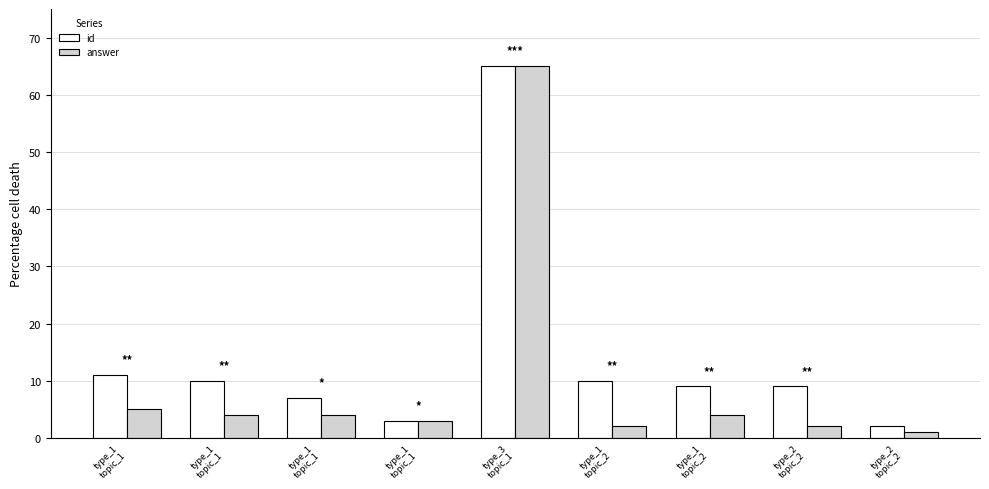

Are the bars horizontal?

No